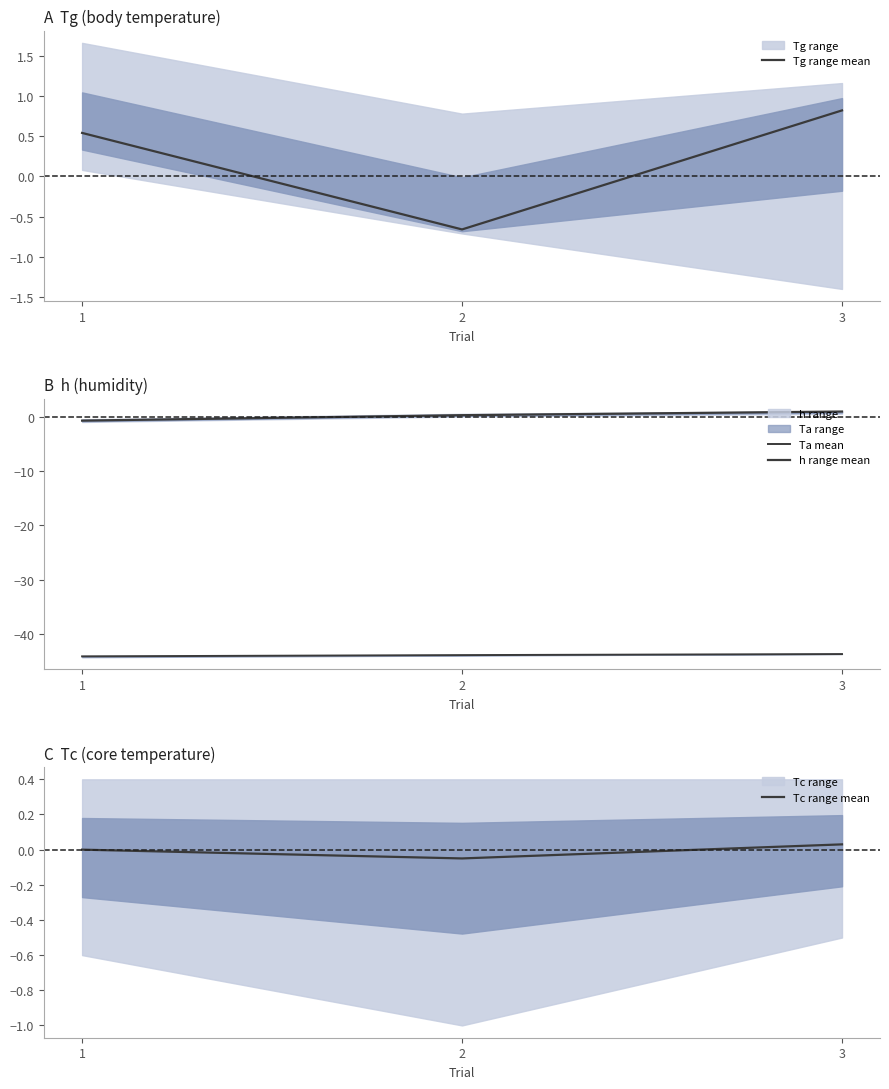

At which label does Tc range mean reach its peak?

3